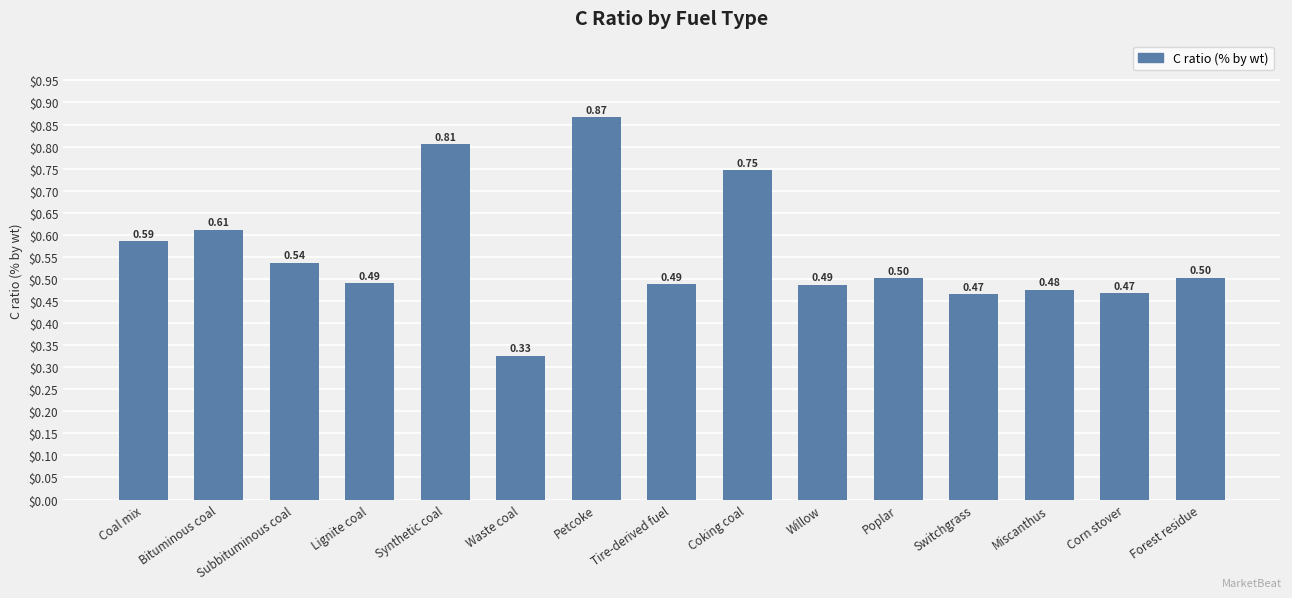

What is the label of the 1st bar from the left?

Coal mix